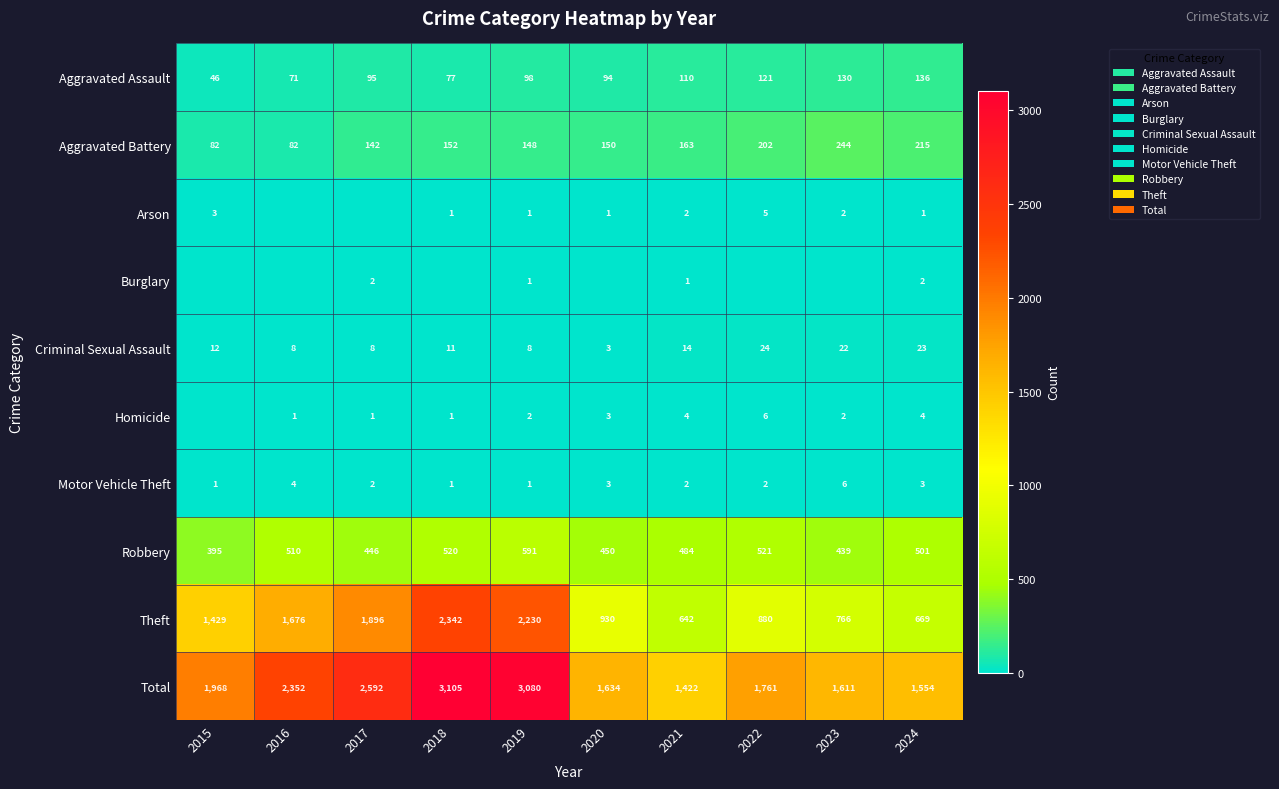

Which label corresponds to the largest value in the chart?

2018